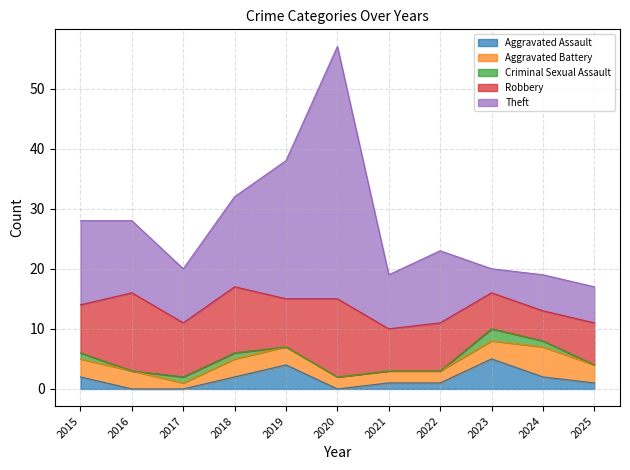

Does the chart have visible grid lines?

Yes